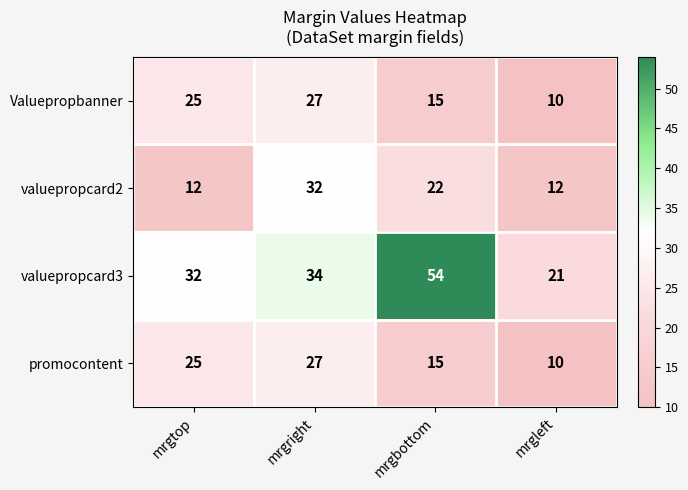

What is the total value across all series at mrgtop?

94